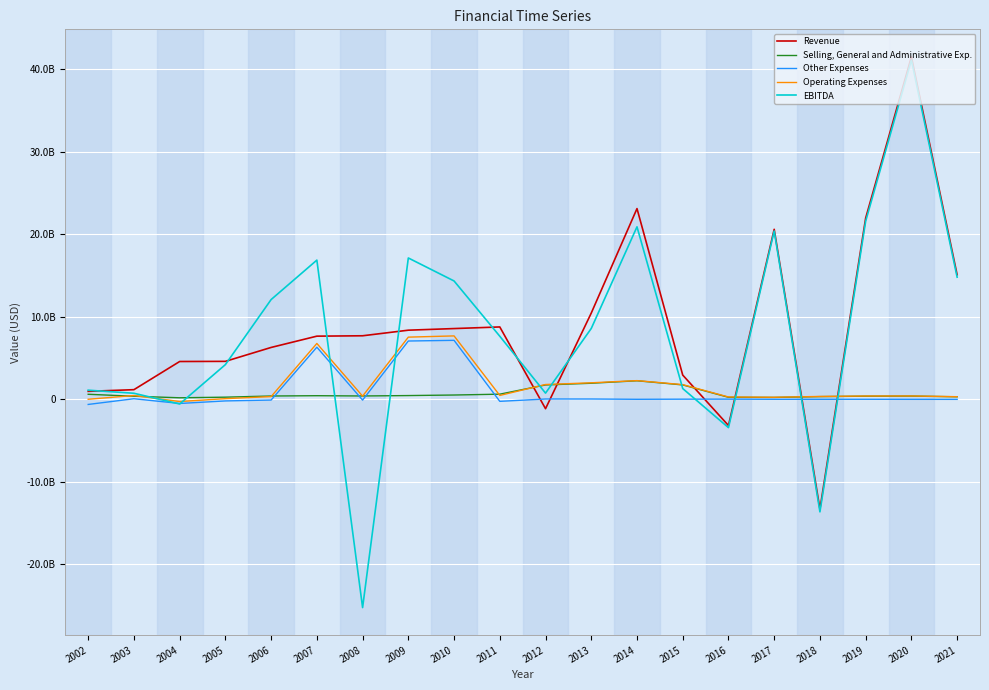

Does the chart have visible grid lines?

Yes